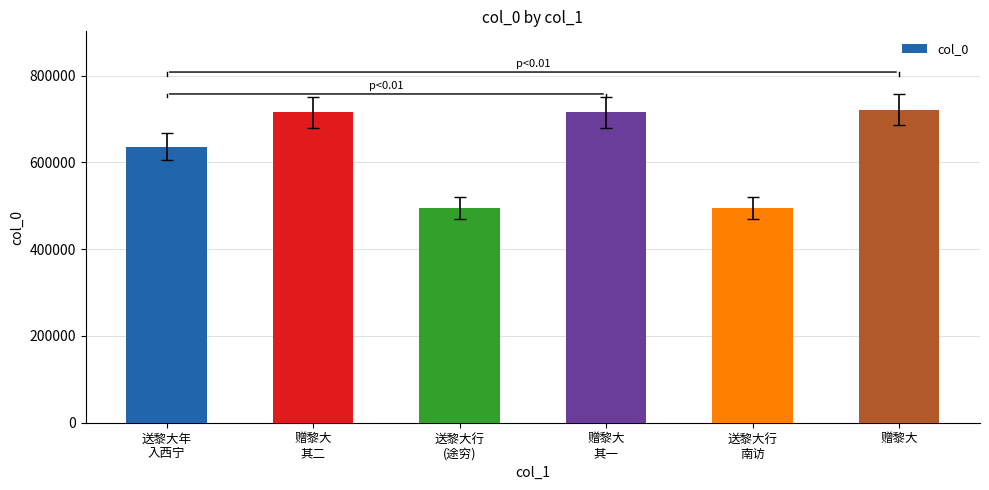

What is the minimum value shown in the chart?

495414